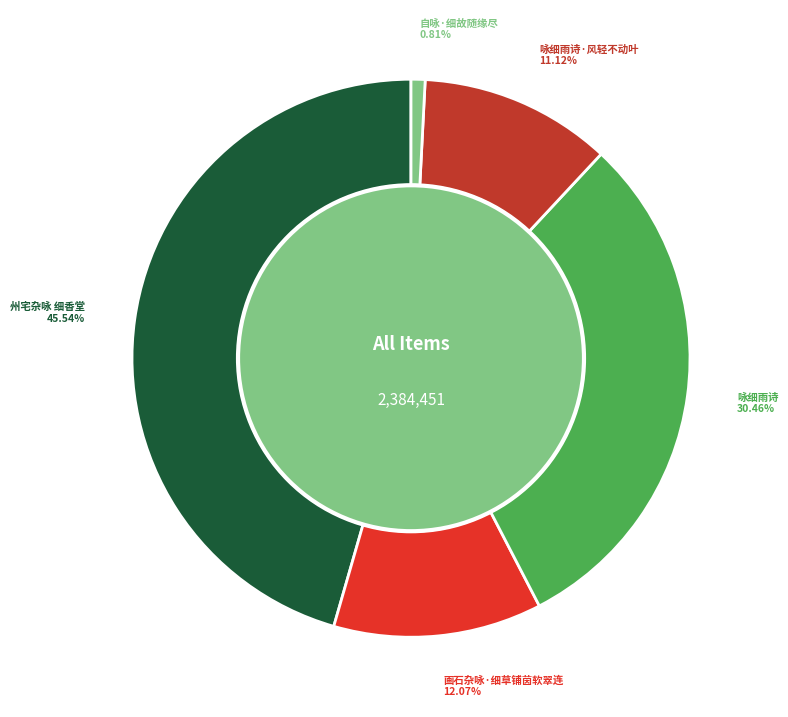

How many slices are in this pie chart?

5